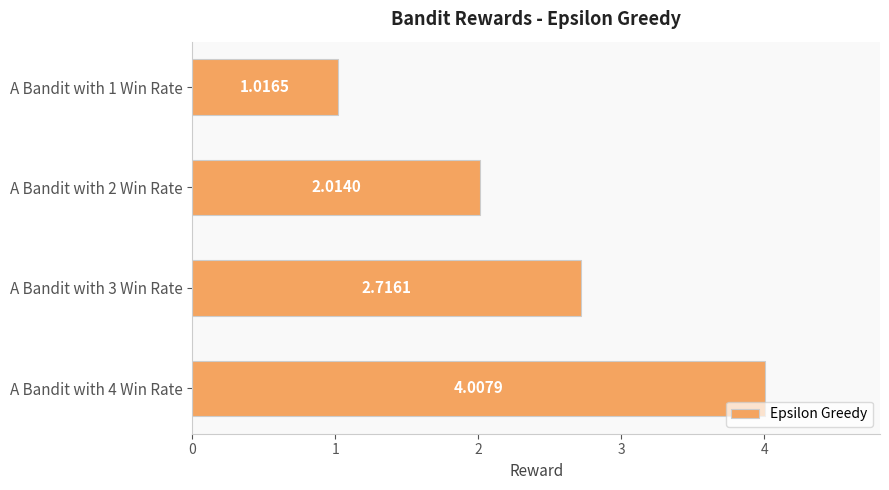

What is the sum of the values at A Bandit with 2 Win Rate and A Bandit with 4 Win Rate?

6.0